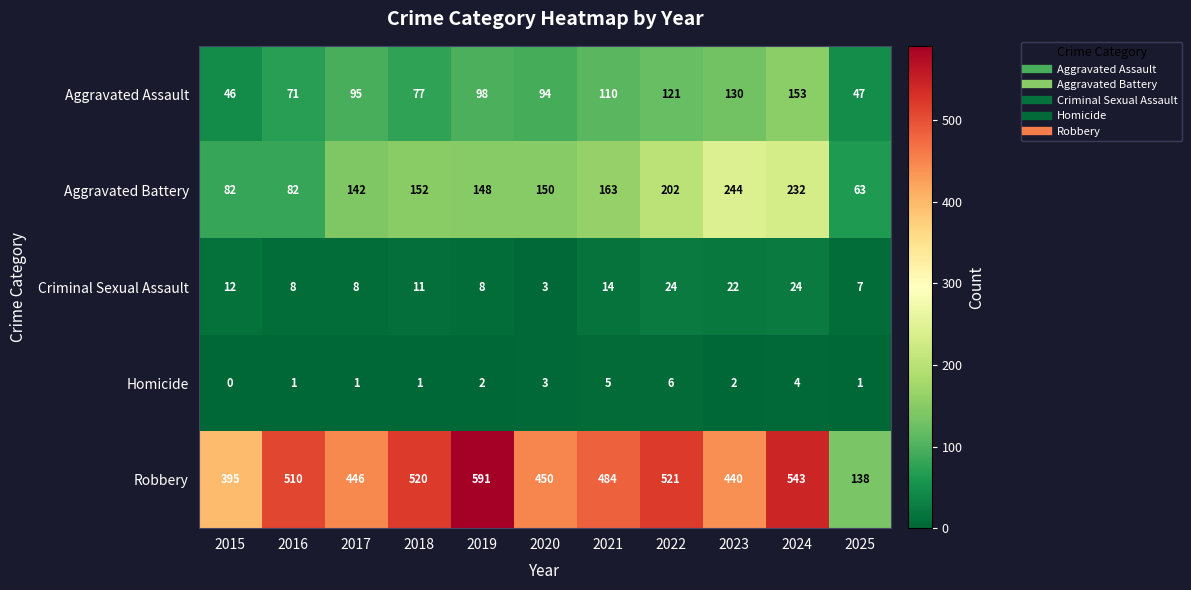

What is the highest value of the Aggravated Assault series?

153